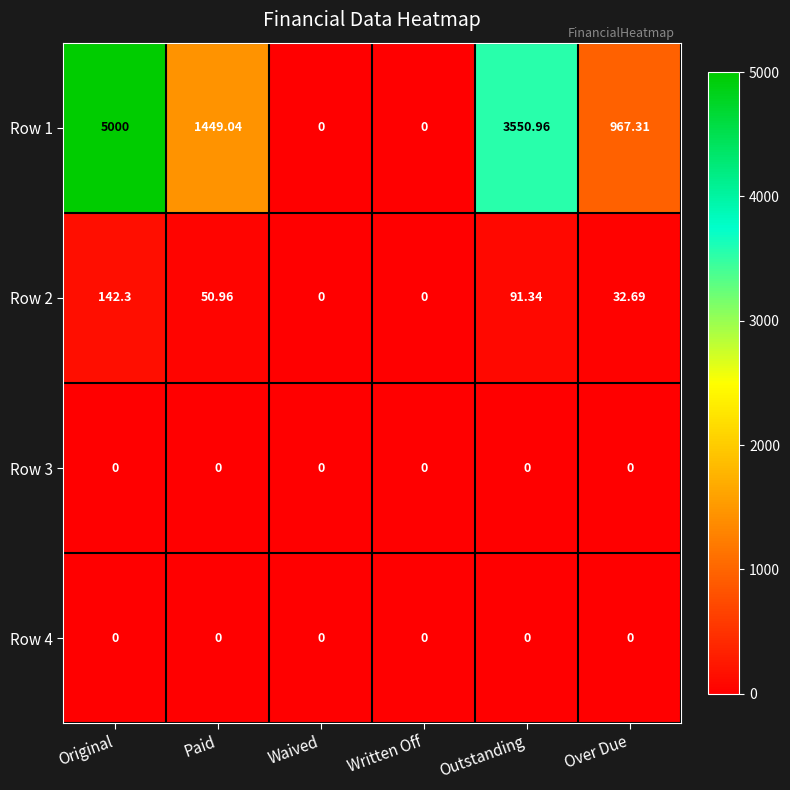

At which category is the sum across all series the highest?

Original